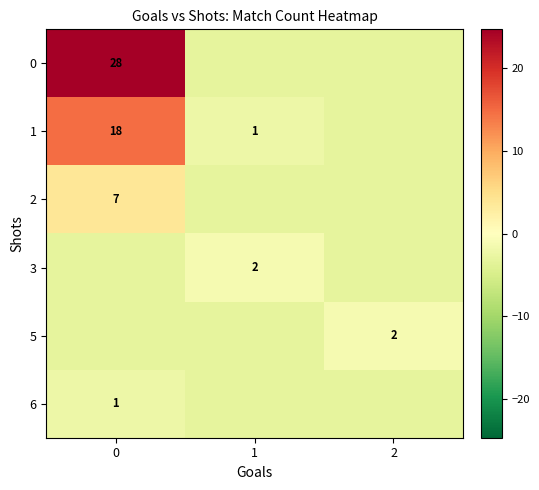

What is the difference between the highest and lowest values at 2?

2.0